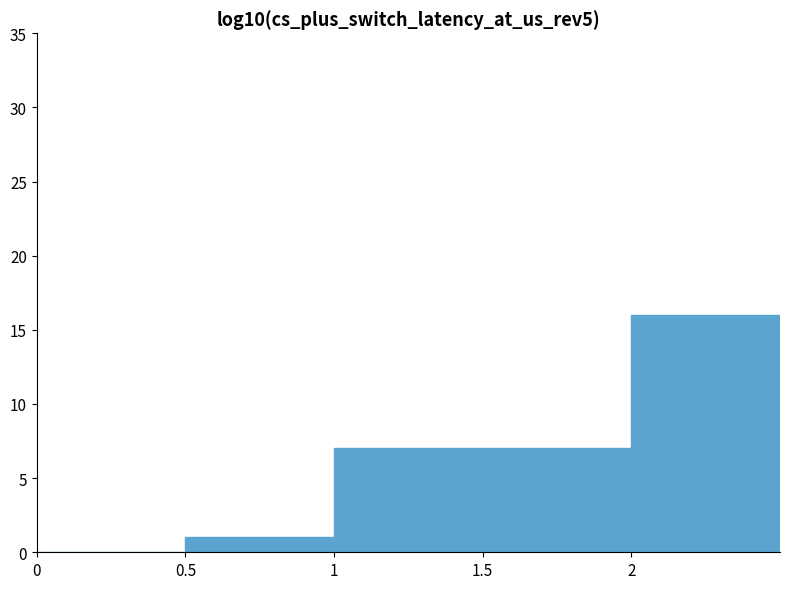

Reading right to left, list all the values displayed in this chart.

2=16	1.5=7	1=7	0.5=1	0=0